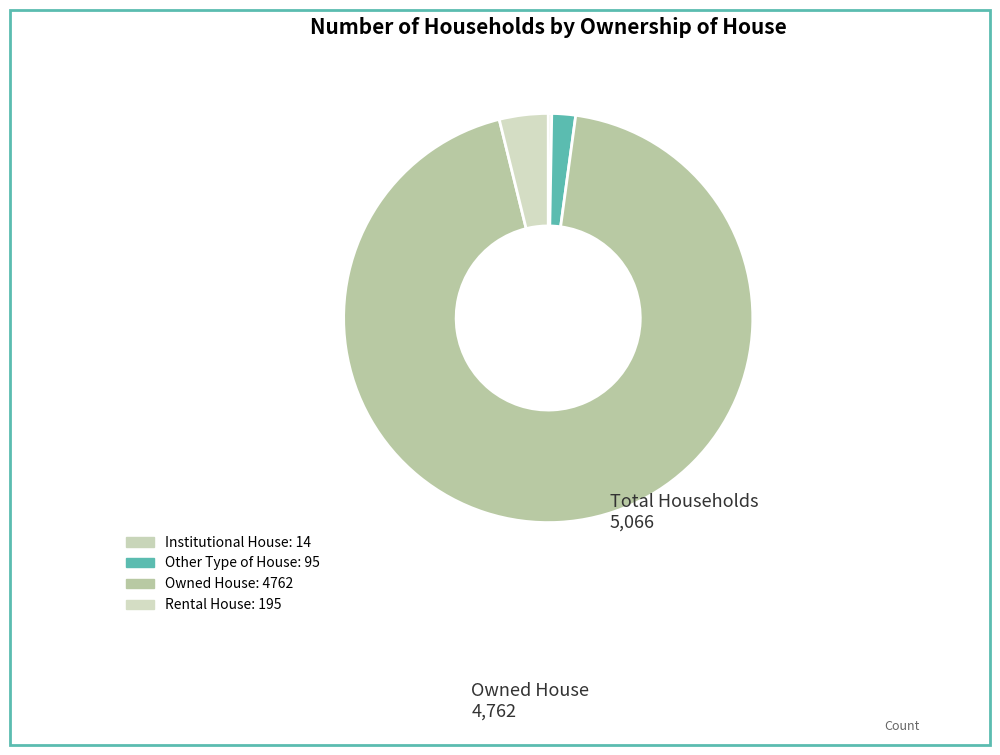

Count the number of slices in the pie.

4